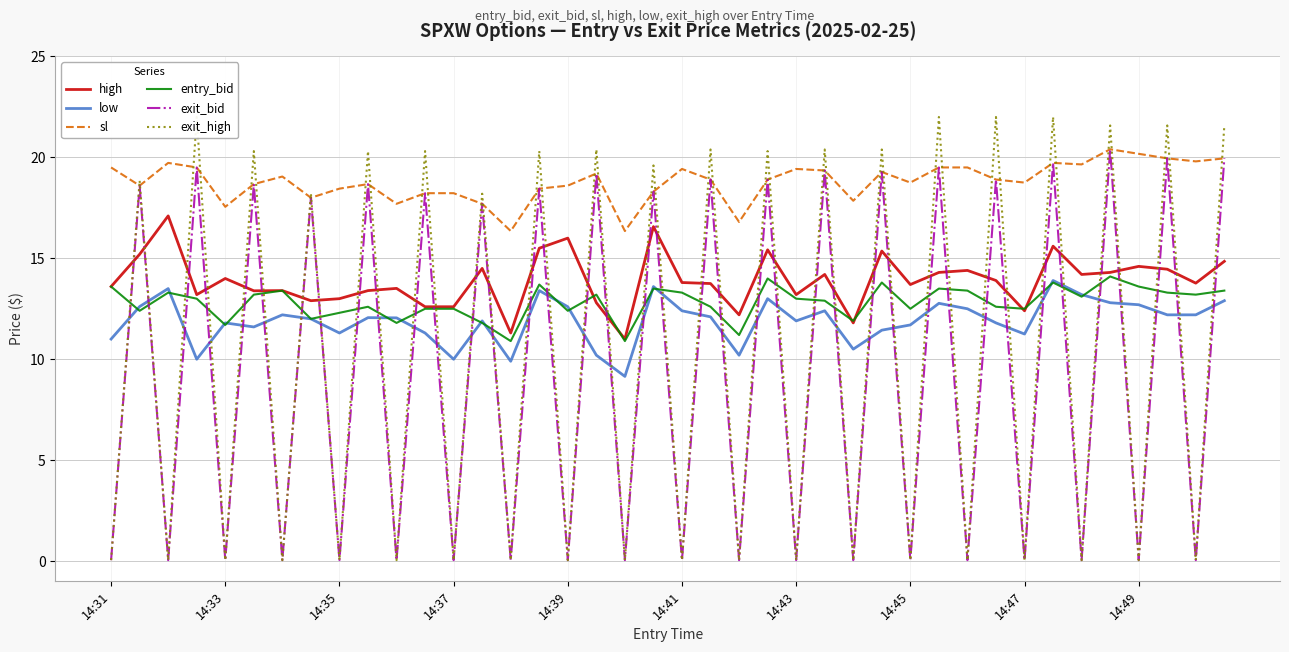

At 17, list the series in order from smallest to largest.

low, high, entry_bid, sl, exit_bid, exit_high